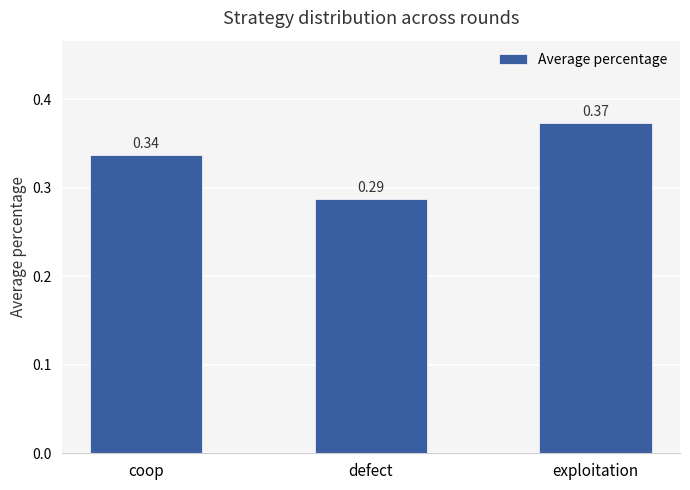

What is the difference between the values at defect and exploitation?

0.1